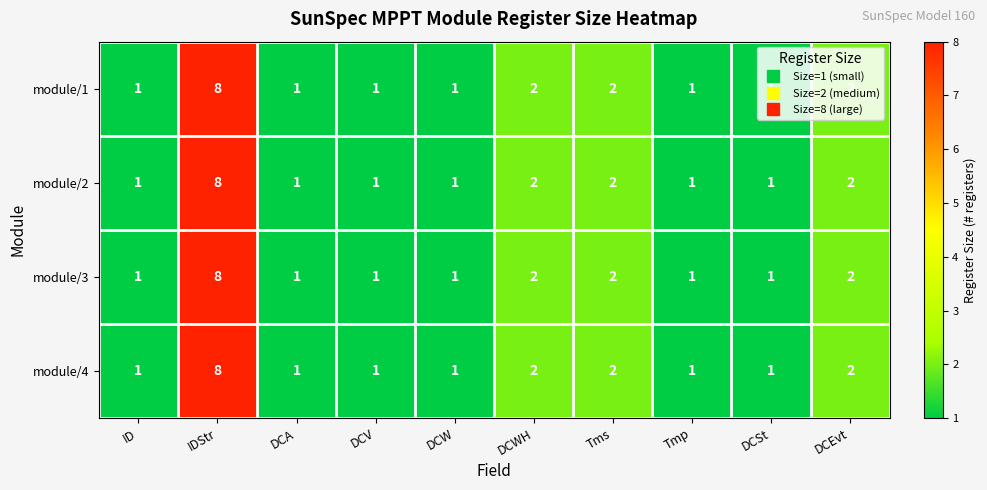

At which category does the chart reach its peak across all series?

IDStr